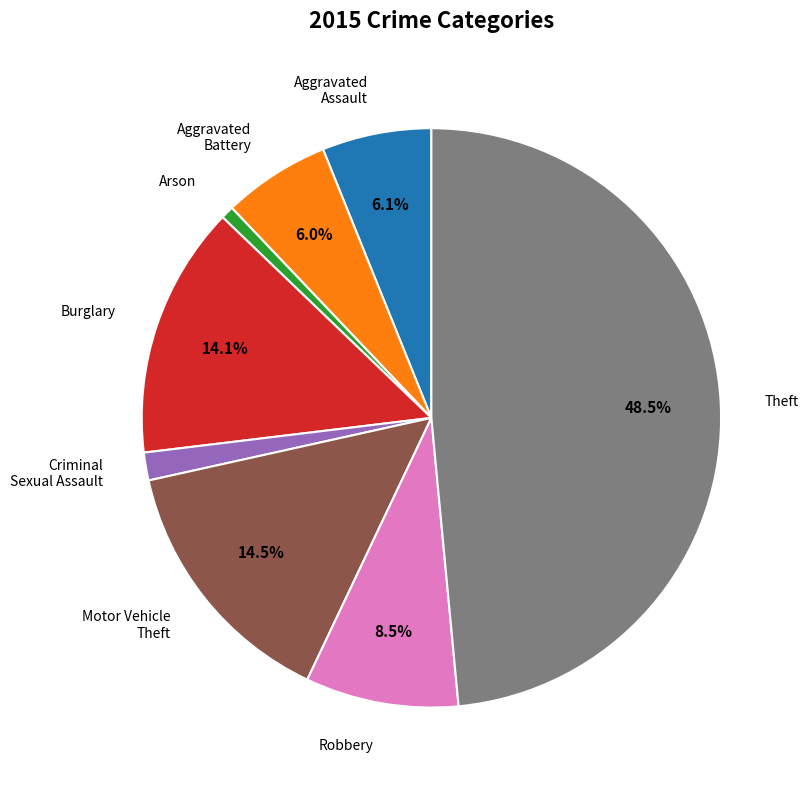

Is there a majority slice in this chart?

No